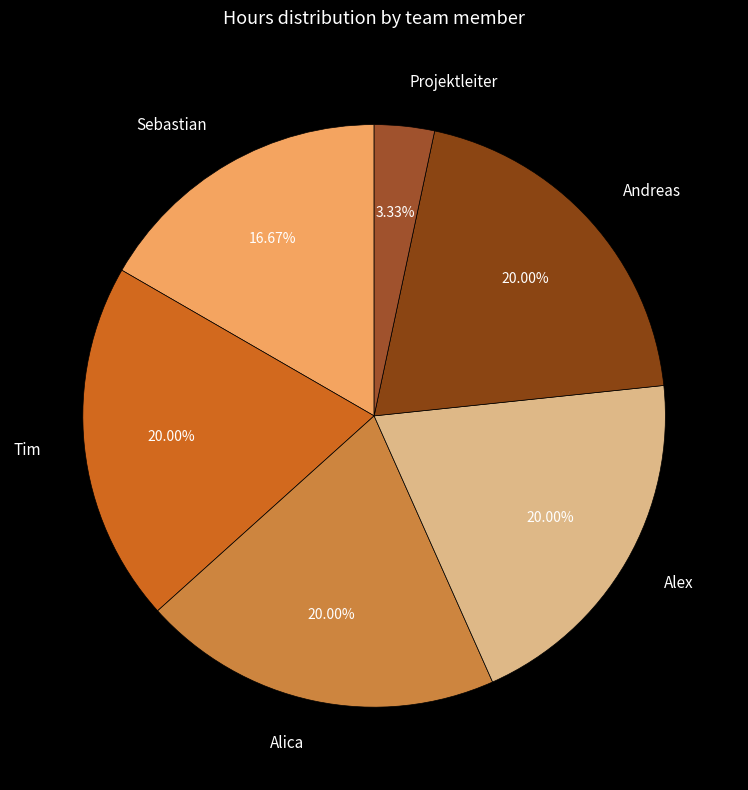

To the nearest percent, what is the difference between the largest and smallest slice percentages?

17%